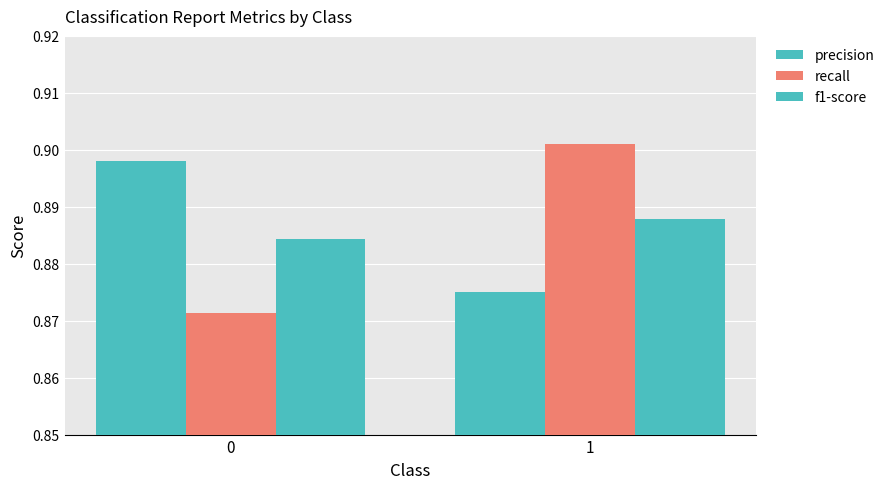

What is the value of the recall bar at the 1st from the left?

0.9